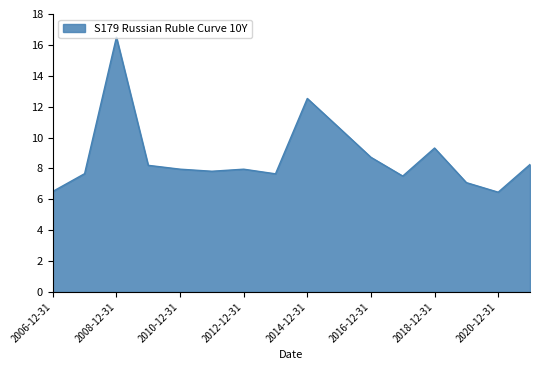

What is the difference between the maximum and minimum values?

10.0